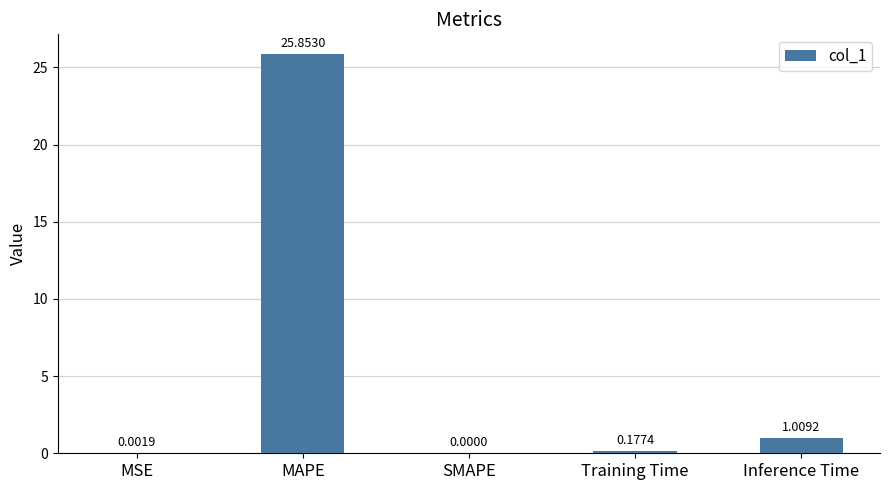

Where is the data nearest to the value 12?

Inference Time